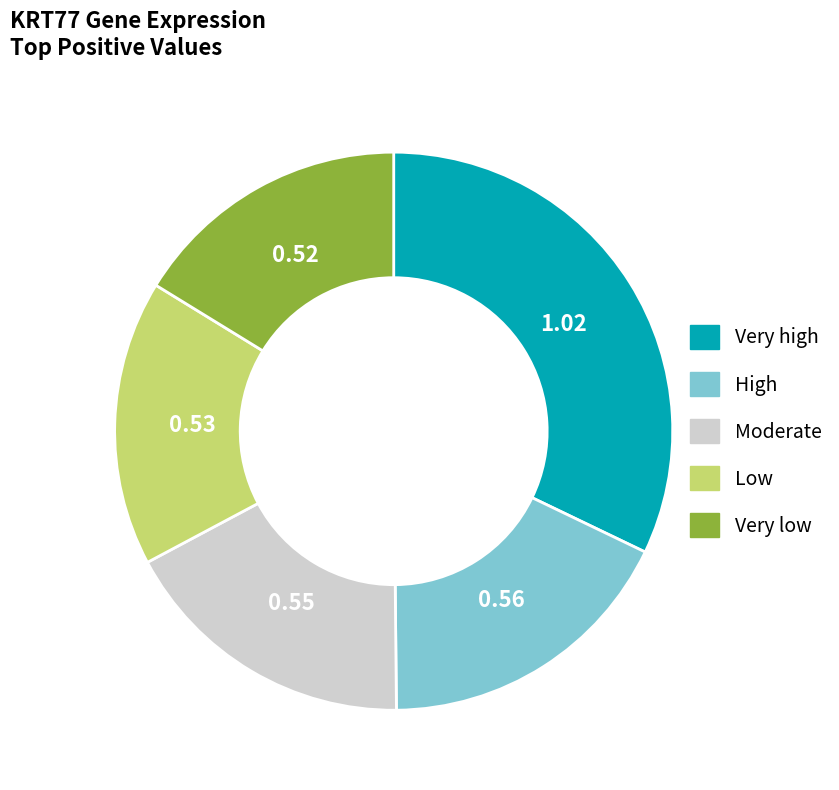

Is there any slice that represents more than half of the pie?

No